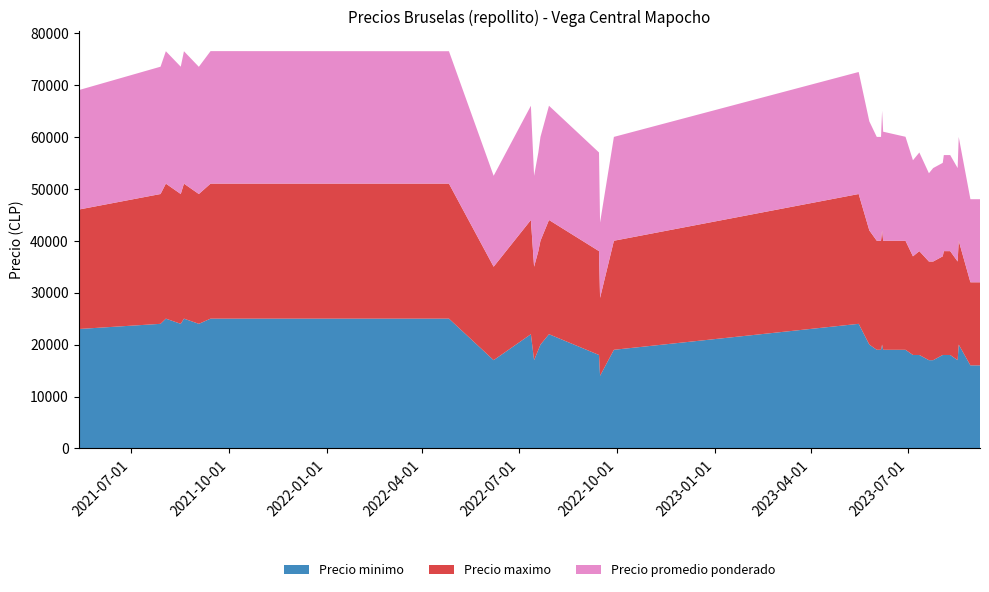

What is the highest value of the Precio minimo series?

25000